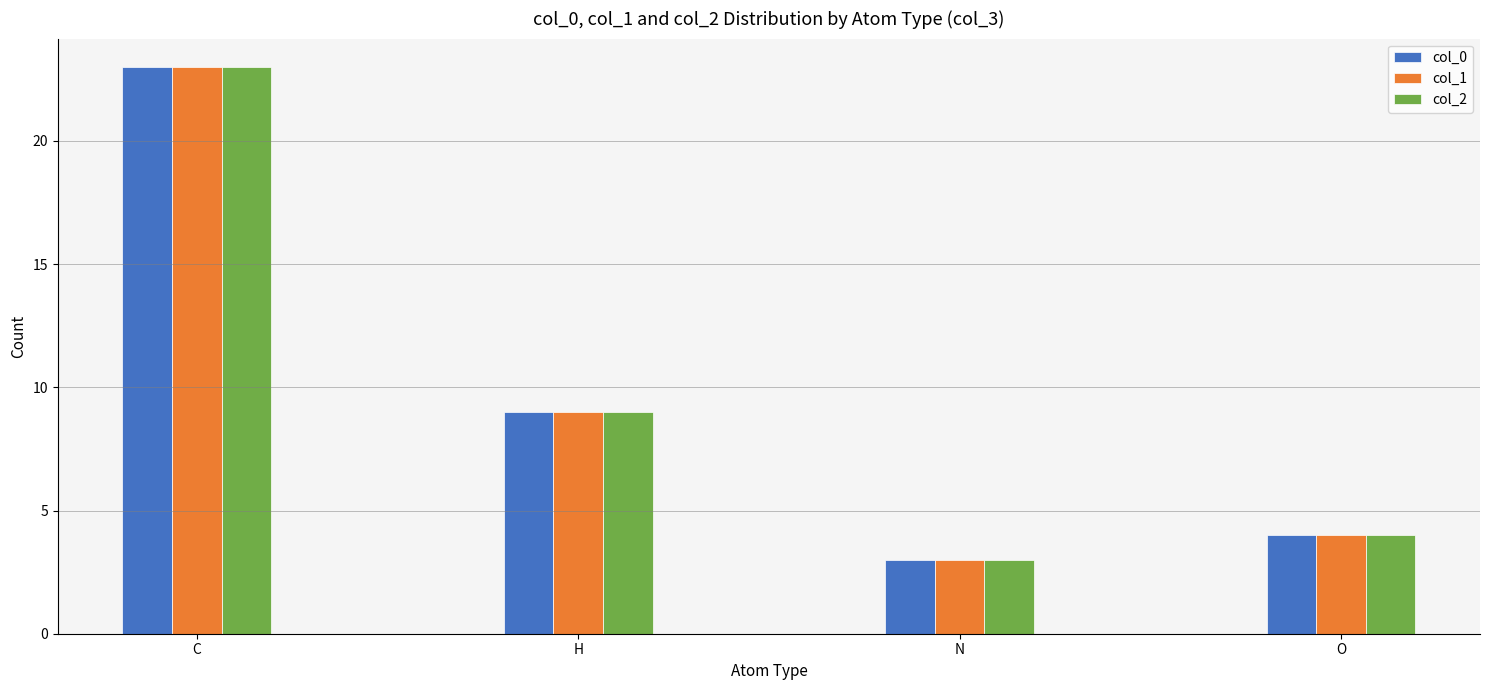

What is the difference between the maximum and minimum values in the col_0 series?

20